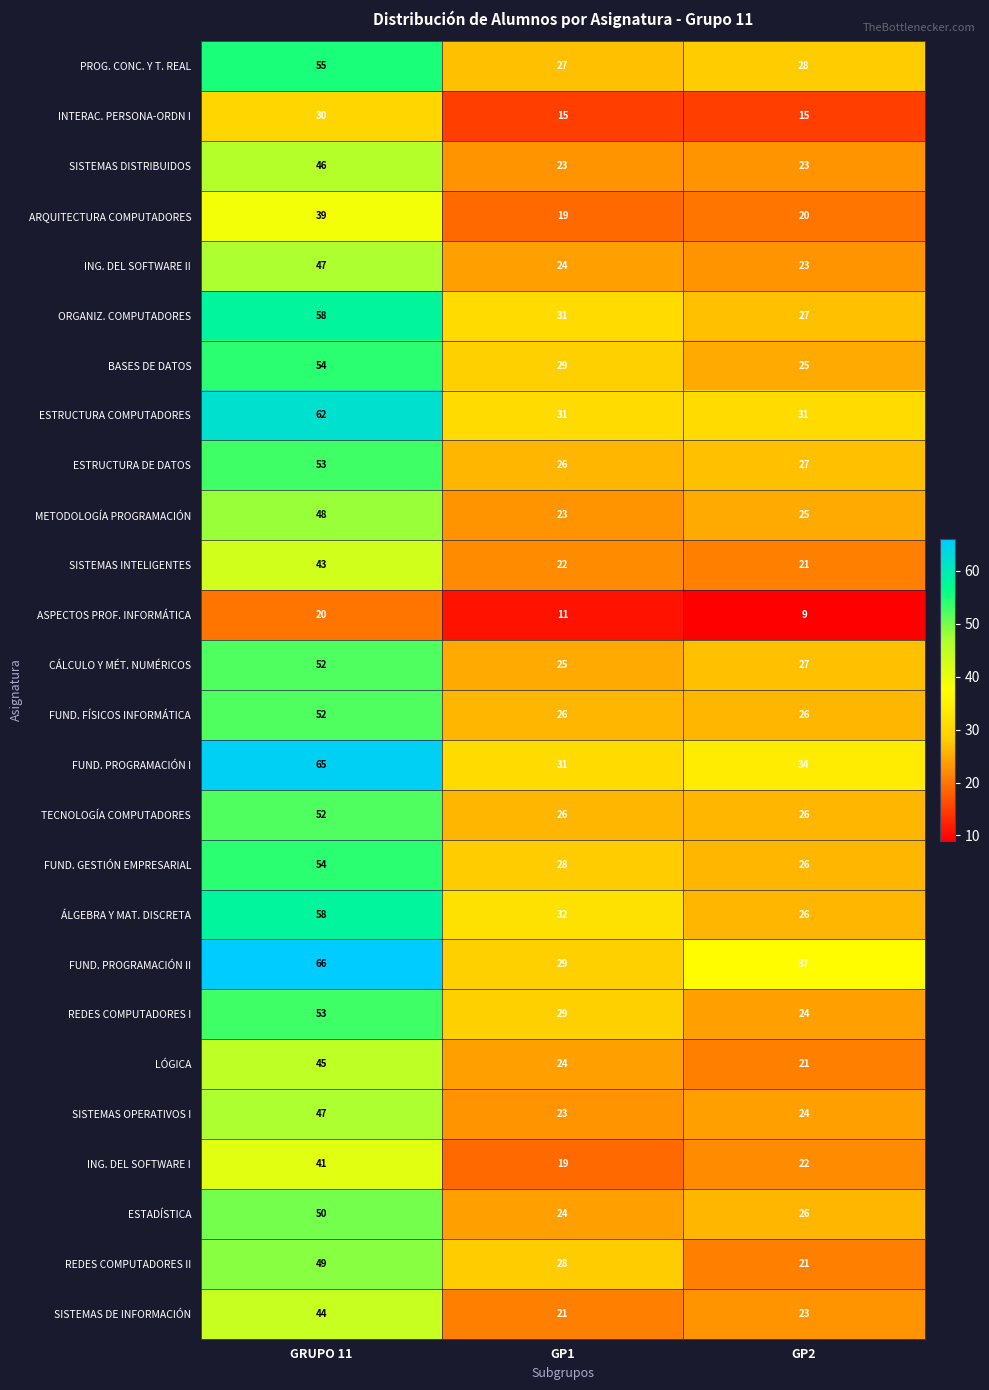

Rank the categories by ESTRUCTURA DE DATOS value from lowest to highest.

GP1, GP2, GRUPO 11